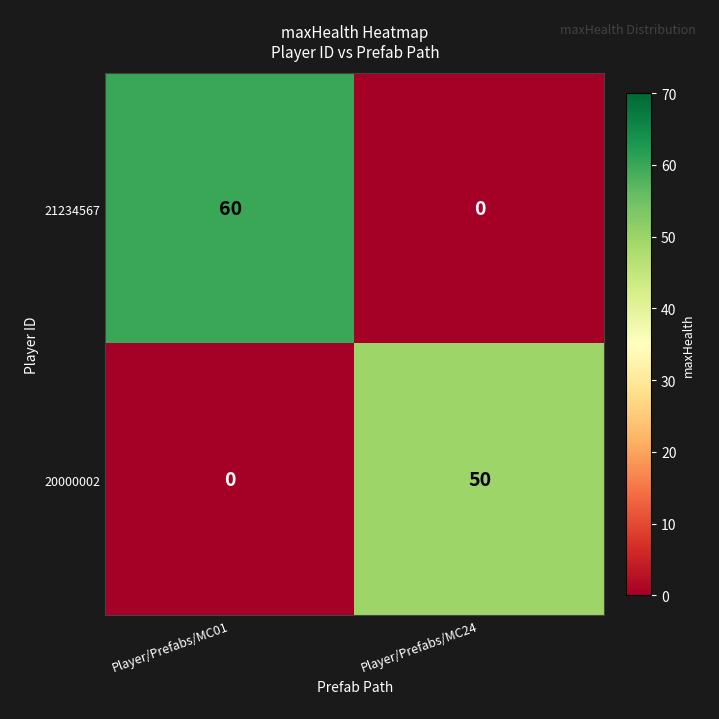

Count the number of data series in this chart.

2